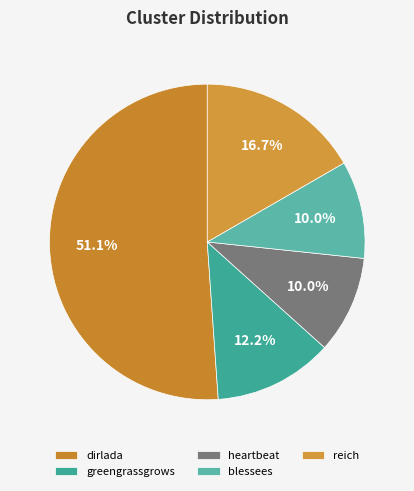

What percentage do blessees and reich together represent?

26.7%